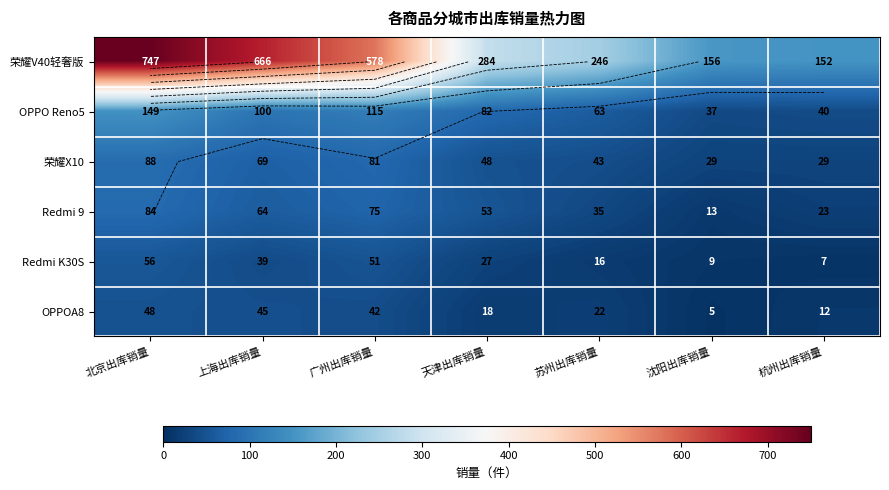

What is the spread (max minus min) of values at 苏州出库销量?

230